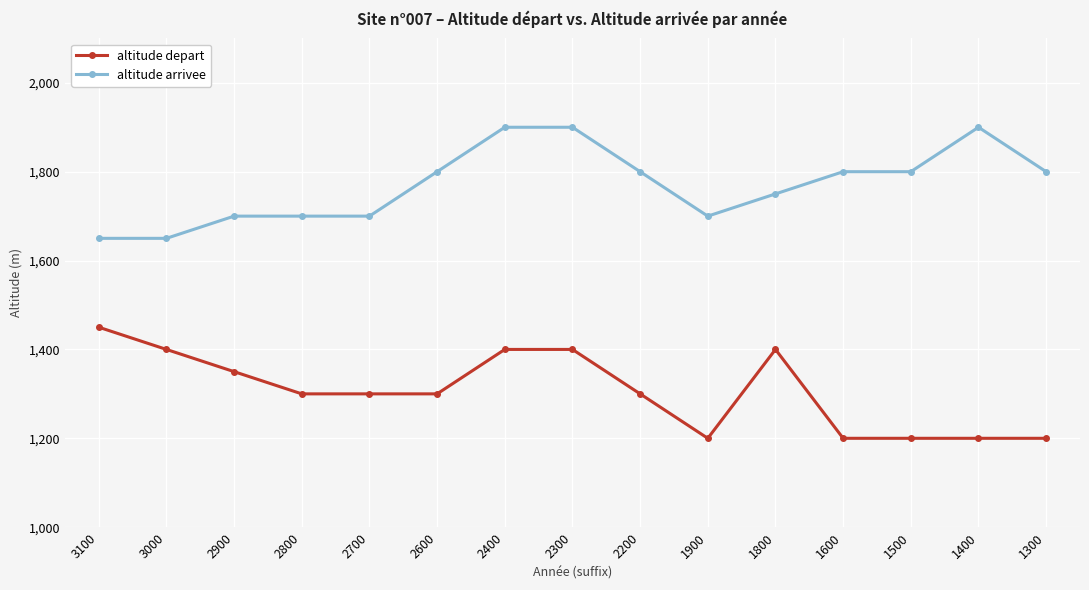

What is the value of the altitude depart point at the 12th from the left?

1200